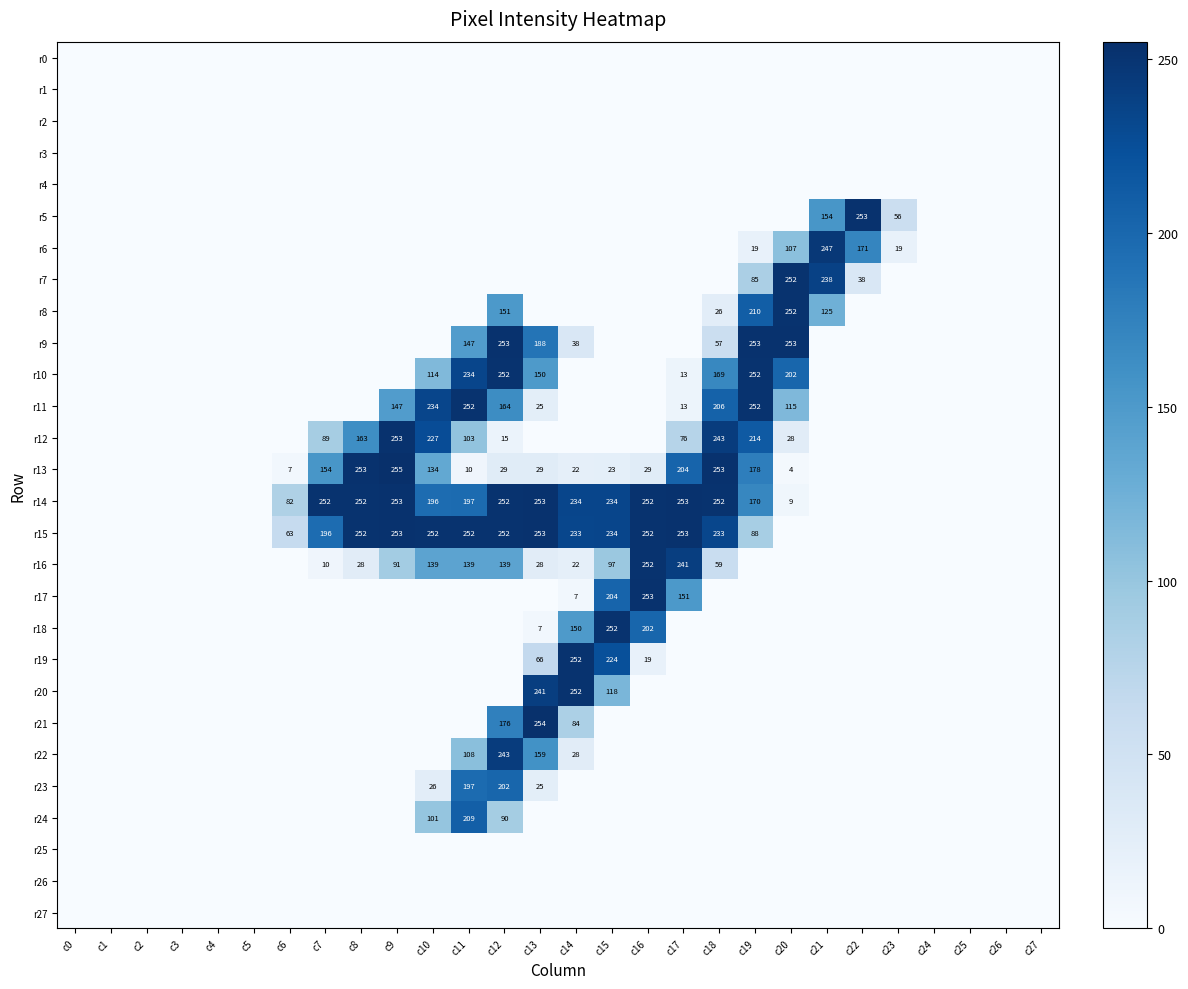

Which series has the largest range (max minus min)?

r13